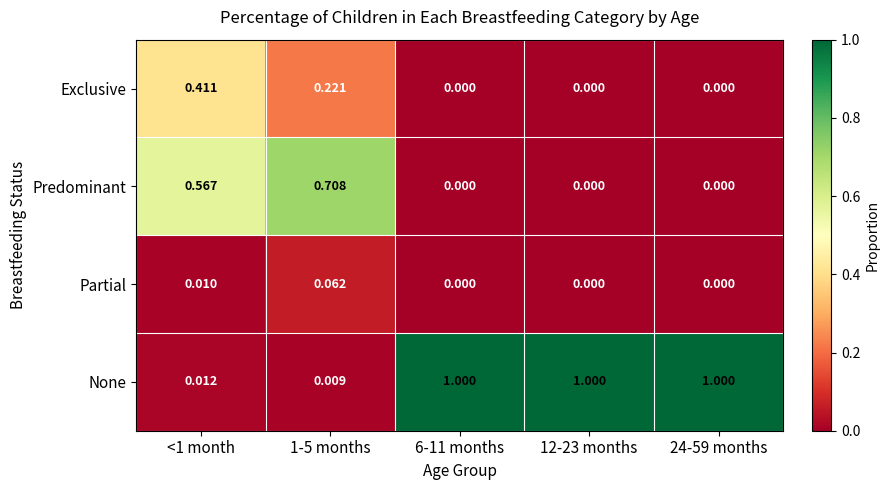

Which series has the widest spread of values?

None